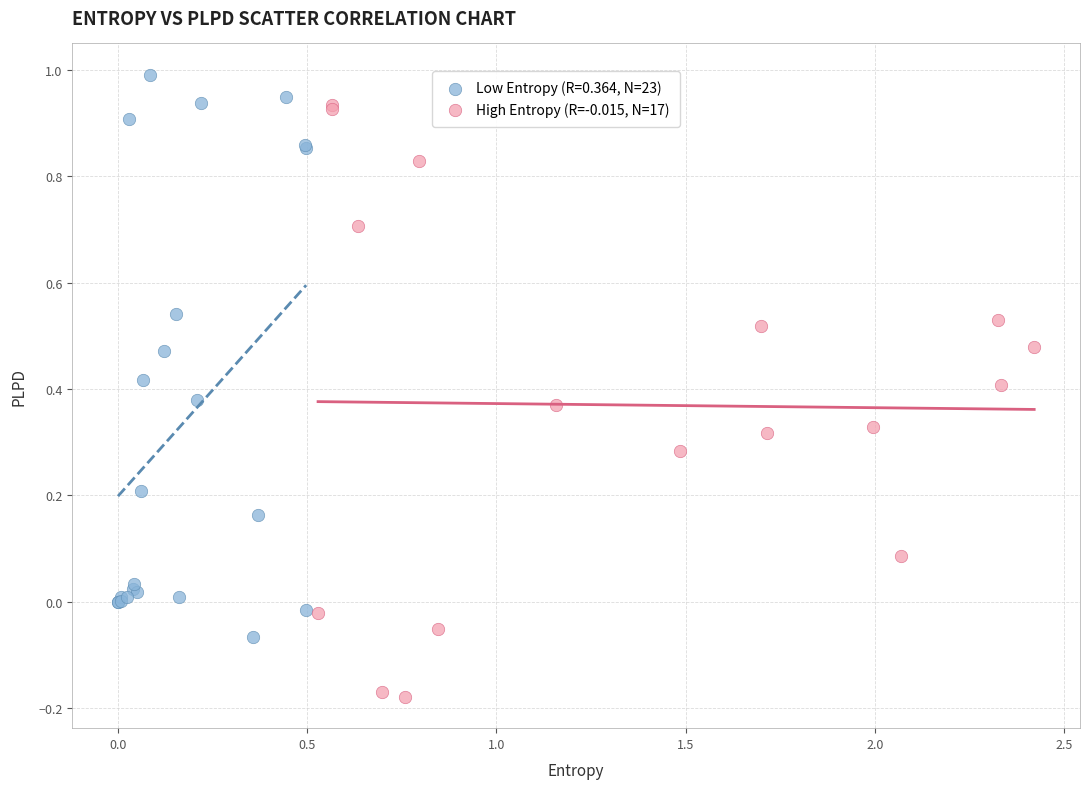

Which series contains the highest Y value?

Low Entropy (R=0.364, N=23)